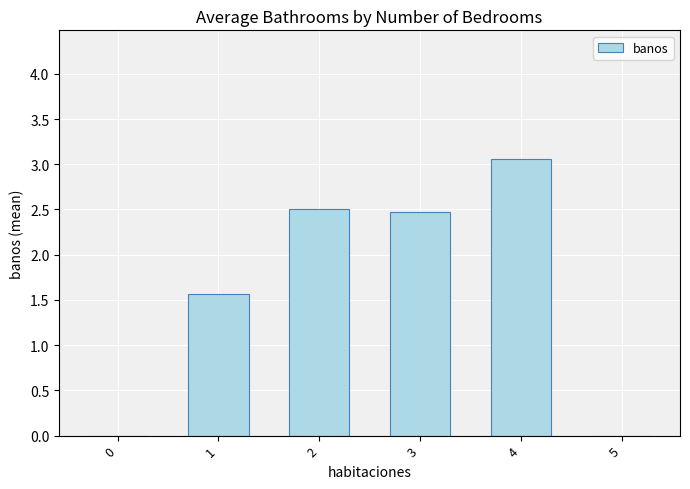

Count the values in the range 0 to 2.

3